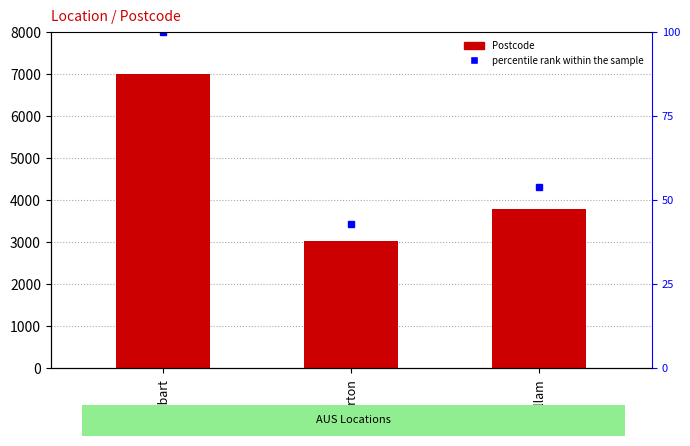

Is it true that percentile rank within the sample equals 100 at Hobart?

True